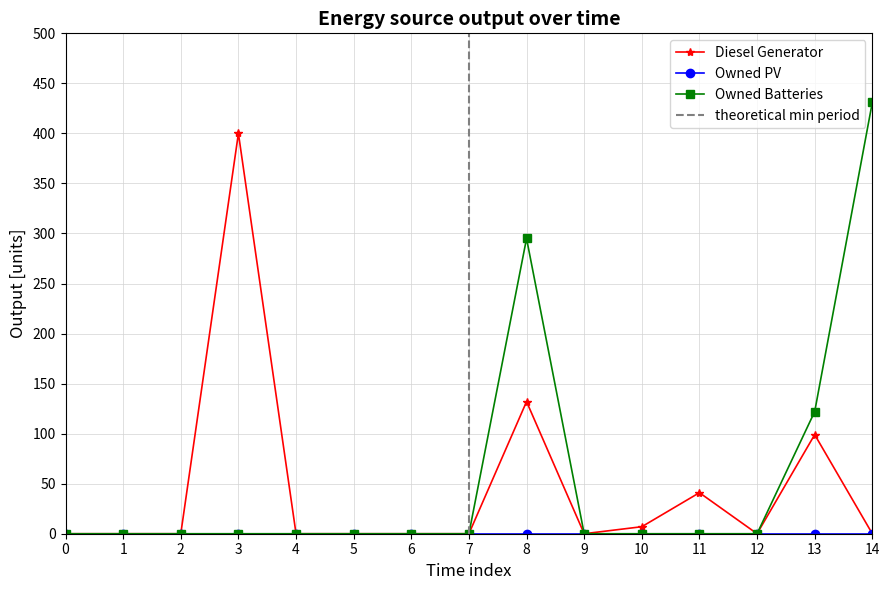

The value of Diesel Generator at 8 is 62. True or false?

False